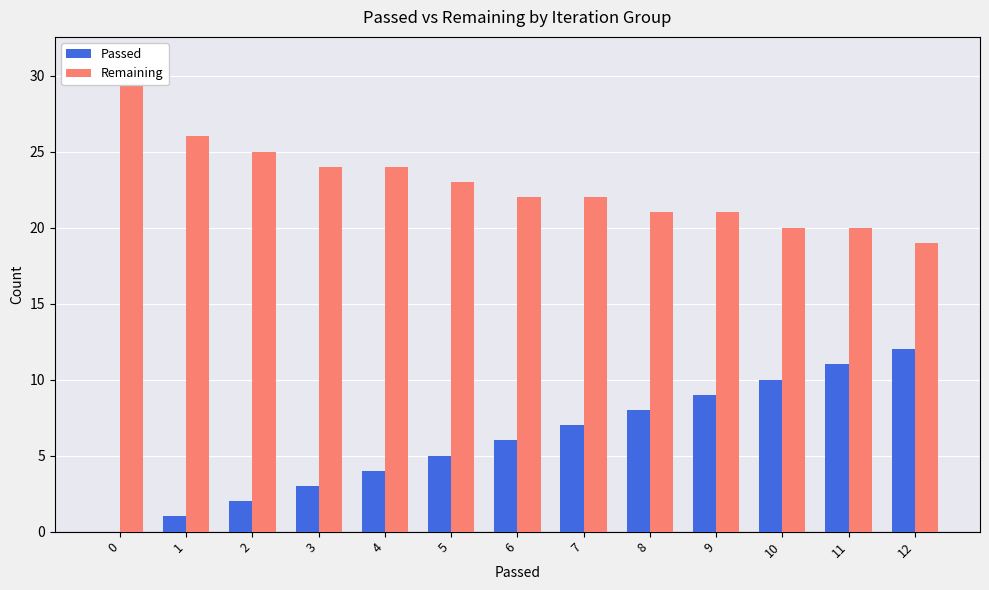

What is the sum of all Remaining values?

298